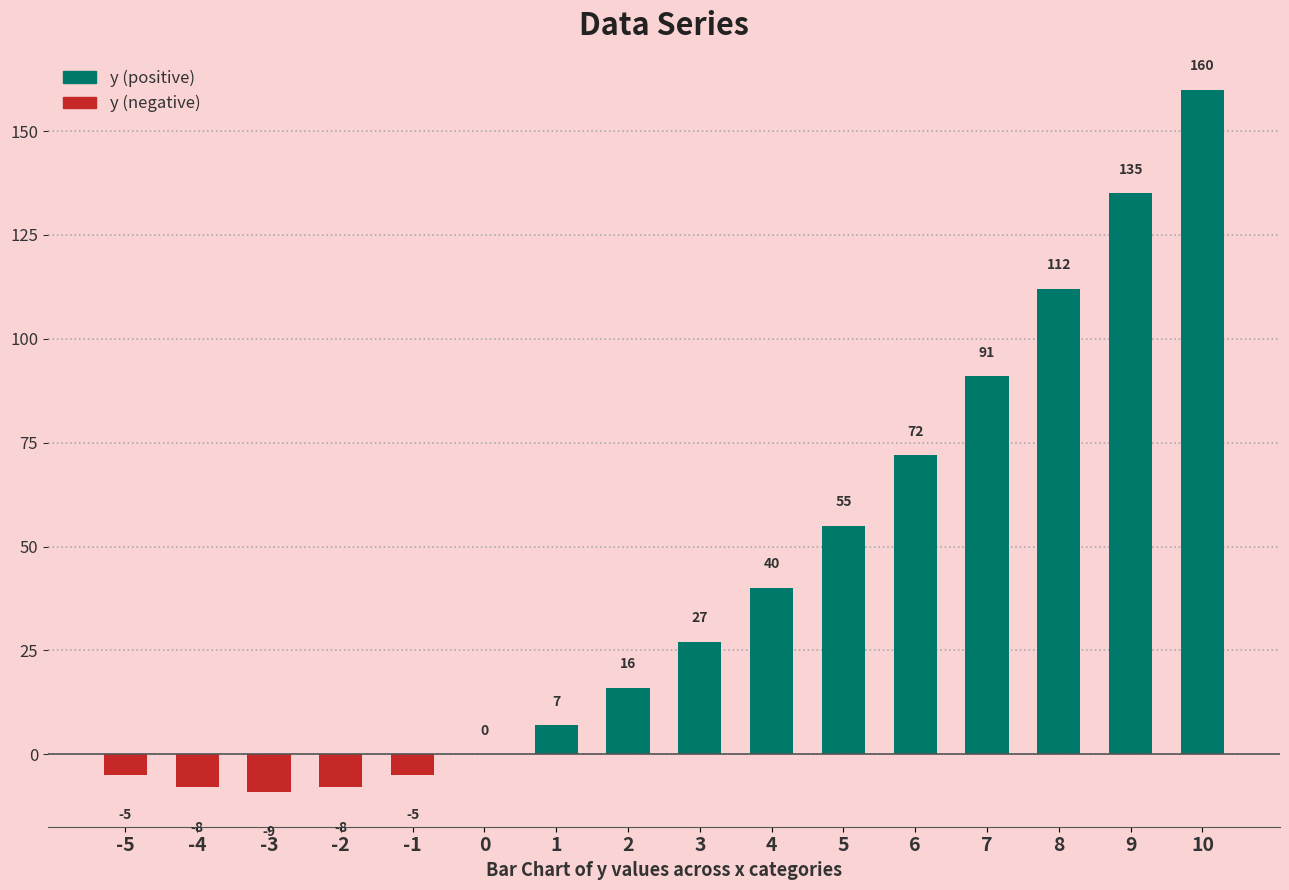

Rank the categories by value from lowest to highest.

-3, -4, -2, -5, -1, 0, 1, 2, 3, 4, 5, 6, 7, 8, 9, 10